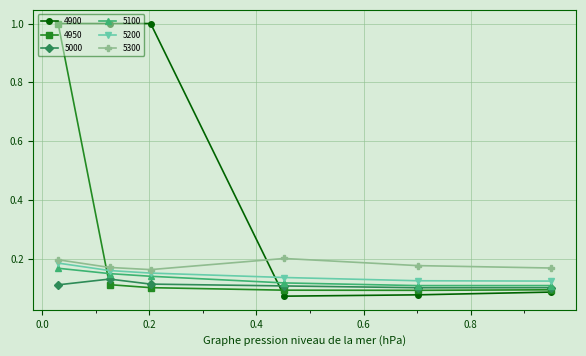

Which series has the largest total across all categories?

4900